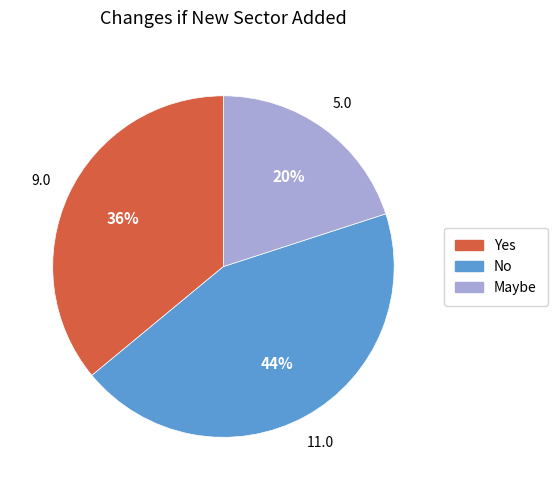

How many segments does this pie chart have?

3